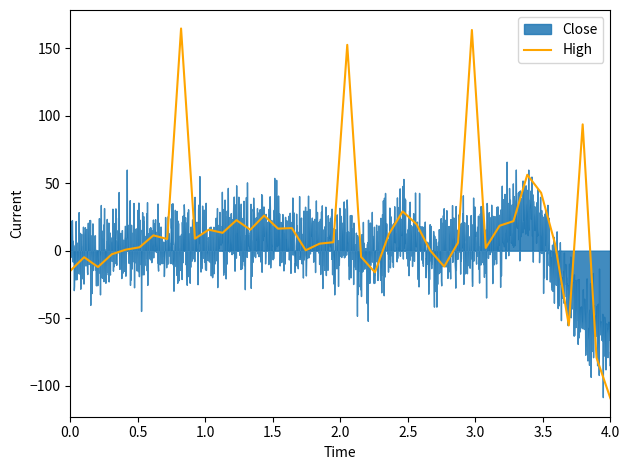

What is the minimum value shown in the chart?

-109.2